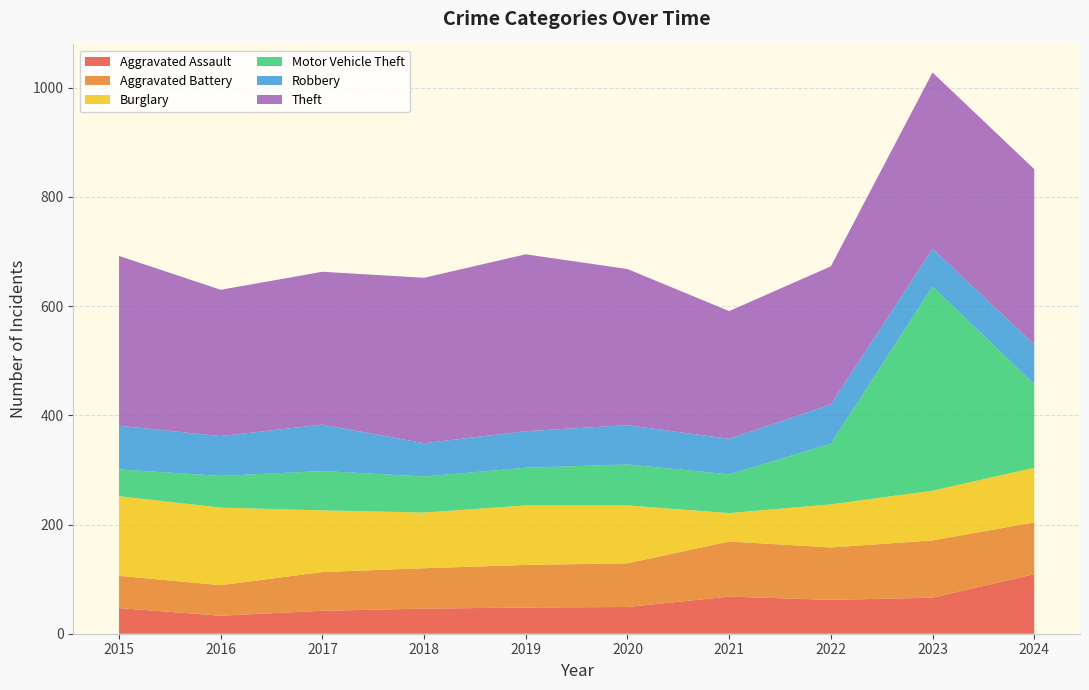

Reading right to left, what are all the values shown in this chart?

Aggravated Assault: 2024=109	2023=66	2022=62	2021=68	2020=49	2019=48	2018=46	2017=42	2016=33	2015=47
Aggravated Battery: 2024=95	2023=105	2022=96	2021=101	2020=80	2019=78	2018=74	2017=71	2016=56	2015=59
Burglary: 2024=100	2023=91	2022=79	2021=52	2020=106	2019=109	2018=102	2017=113	2016=142	2015=146
Motor Vehicle Theft: 2024=153	2023=374	2022=111	2021=71	2020=75	2019=69	2018=66	2017=72	2016=58	2015=49
Robbery: 2024=73	2023=69	2022=72	2021=65	2020=72	2019=67	2018=61	2017=85	2016=73	2015=80
Theft: 2024=321	2023=323	2022=253	2021=234	2020=286	2019=324	2018=303	2017=280	2016=268	2015=311